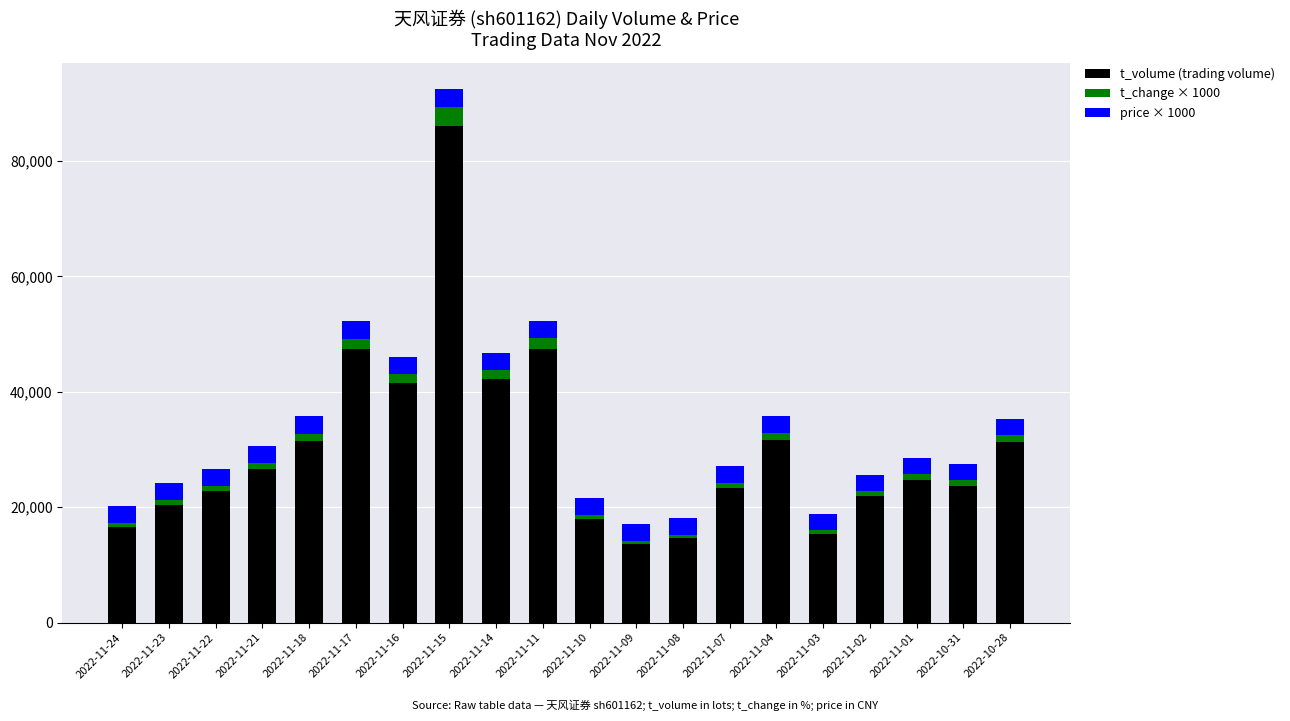

At which category is the sum across all series the highest?

2022-11-15